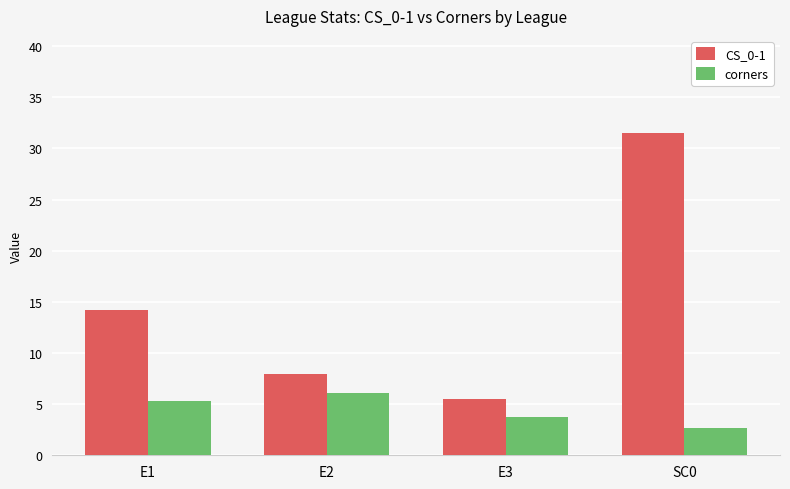

Which series has the largest range (max minus min)?

CS_0-1